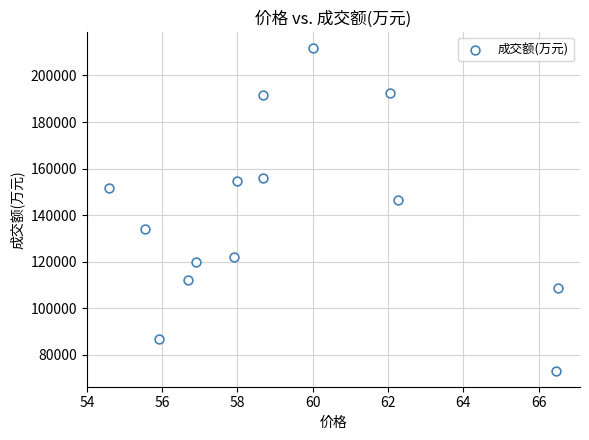

What is the range of Y values (max minus min)?

138583